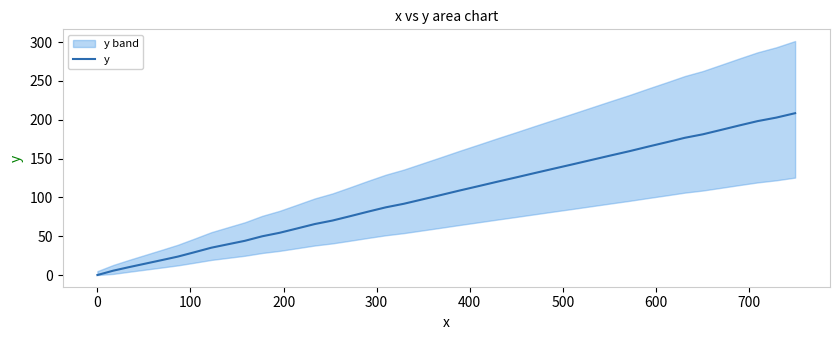

Reading left to right, extract all data points from this chart.

0.0	5.6	10.2	14.7	19.2	23.8	29.4	35.2	39.6	44.1	49.9	54.4	60.0	65.7	70.2	75.8	81.6	87.2	91.8	97.4	103.0	108.8	114.4	120.1	125.7	131.4	137.1	142.7	148.4	154.1	159.7	165.5	171.1	176.8	181.3	186.9	192.7	198.3	202.8	208.5